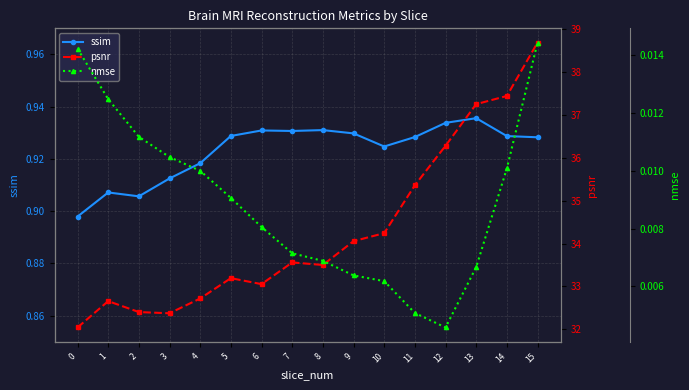

At how many categories does at least one series exceed 25?

16